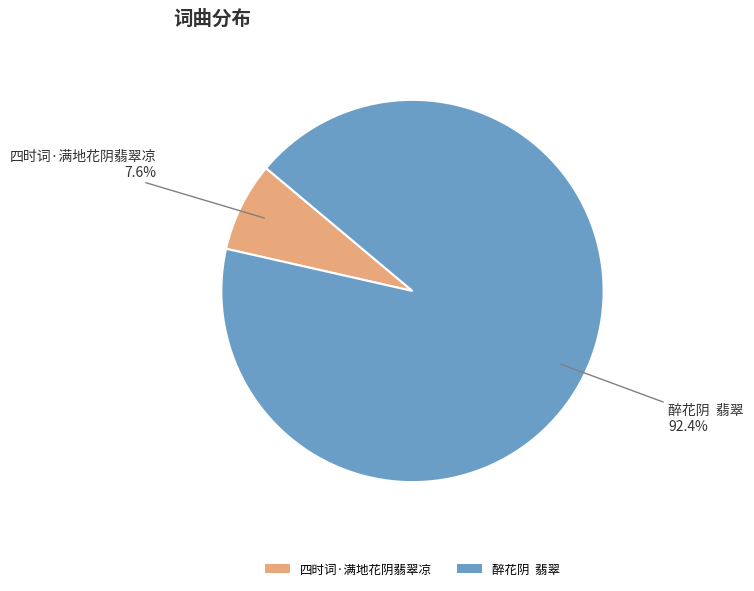

Rank the categories by value from highest to lowest.

醉花阴 翡翠, 四时词·满地花阴翡翠凉